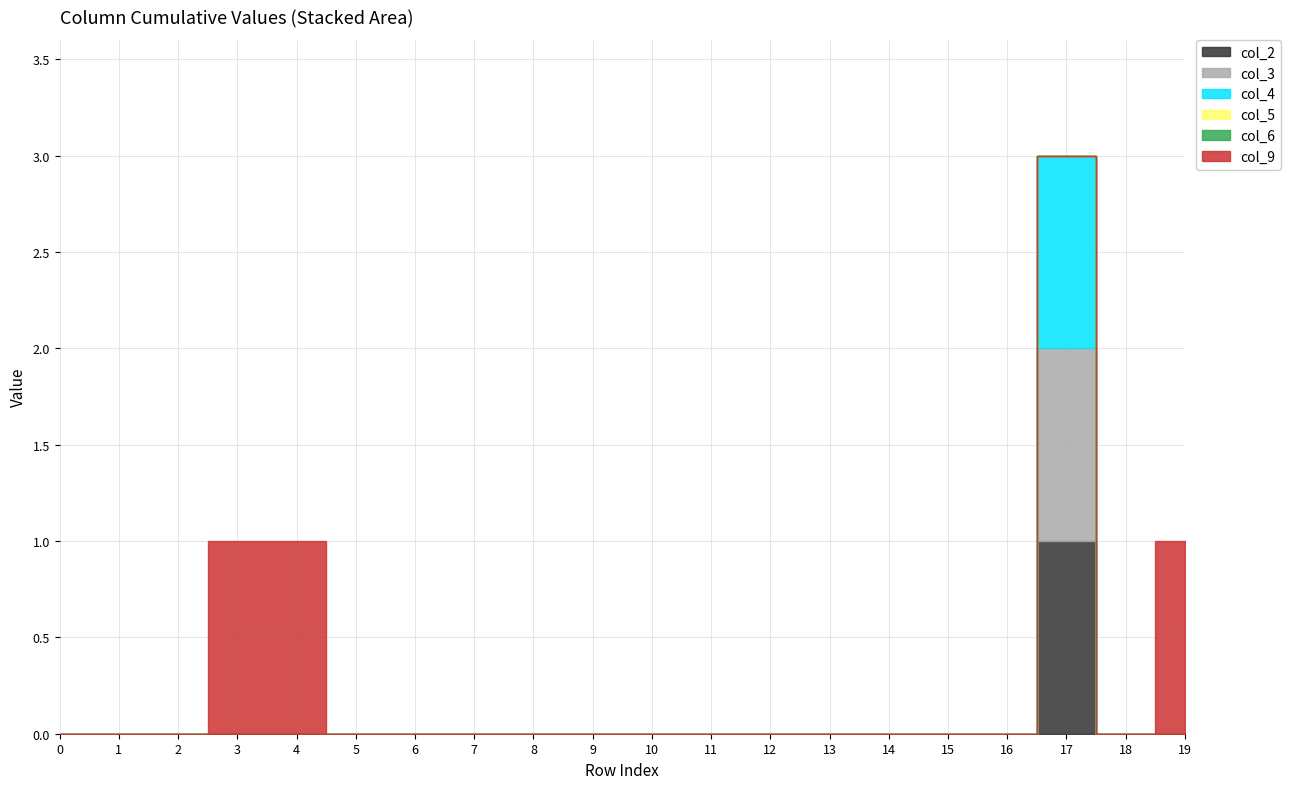

True or false: col_3 and col_6 cross at least once.

False